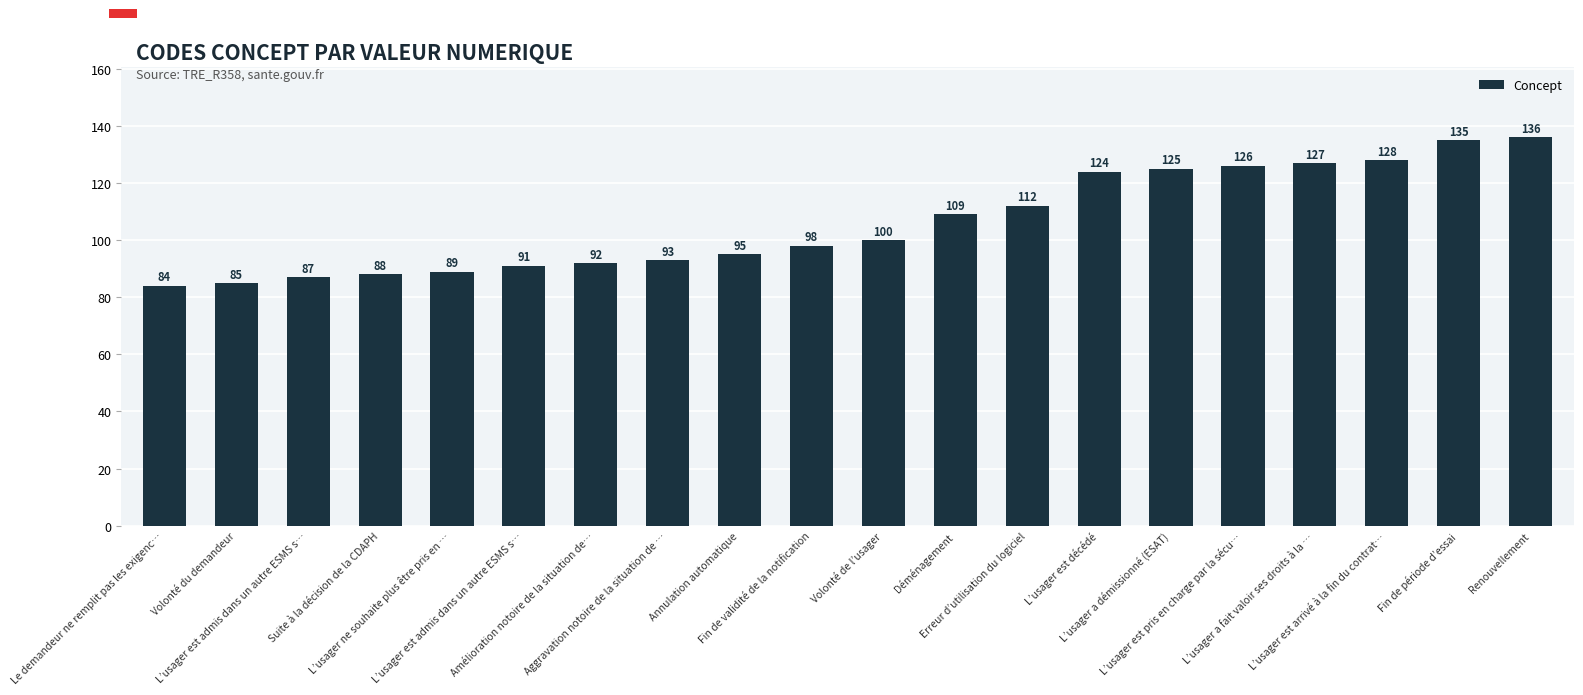

Does the chart contain any negative values?

No